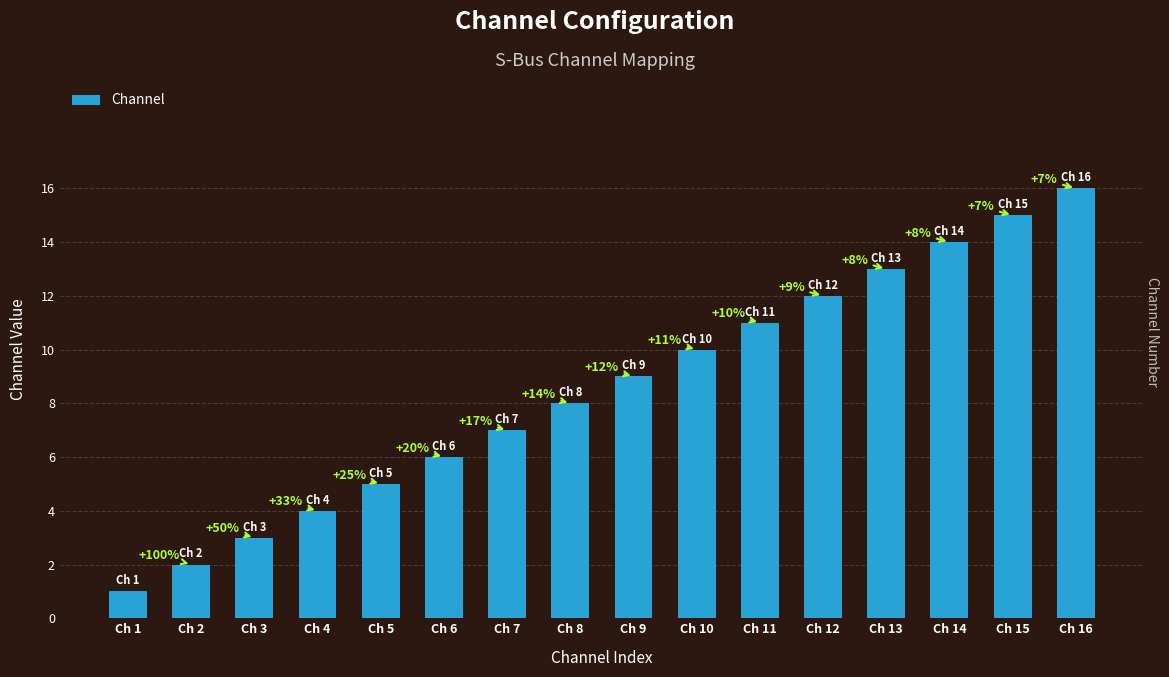

List the labels in order of value, largest first.

Ch 16, Ch 15, Ch 14, Ch 13, Ch 12, Ch 11, Ch 10, Ch 9, Ch 8, Ch 7, Ch 6, Ch 5, Ch 4, Ch 3, Ch 2, Ch 1